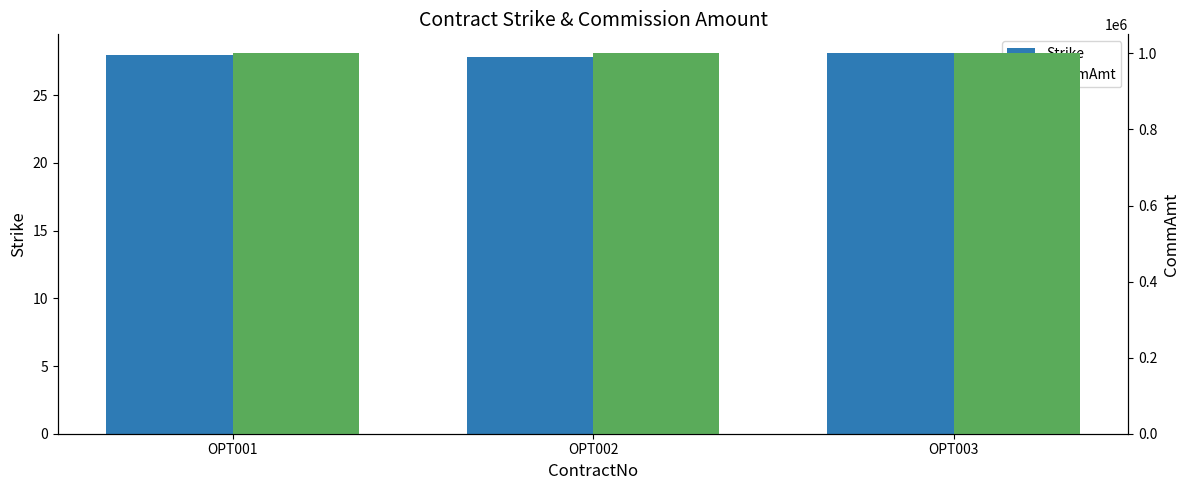

What are all the series names shown in the legend?

Strike, CommAmt